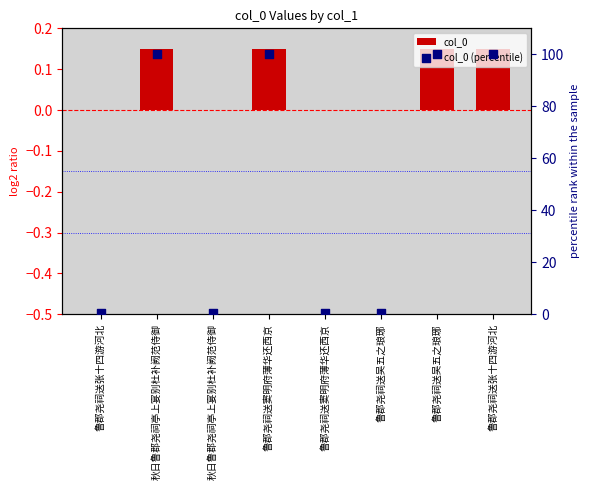

What are all the series names shown in the legend?

col_0, col_0 (percentile)